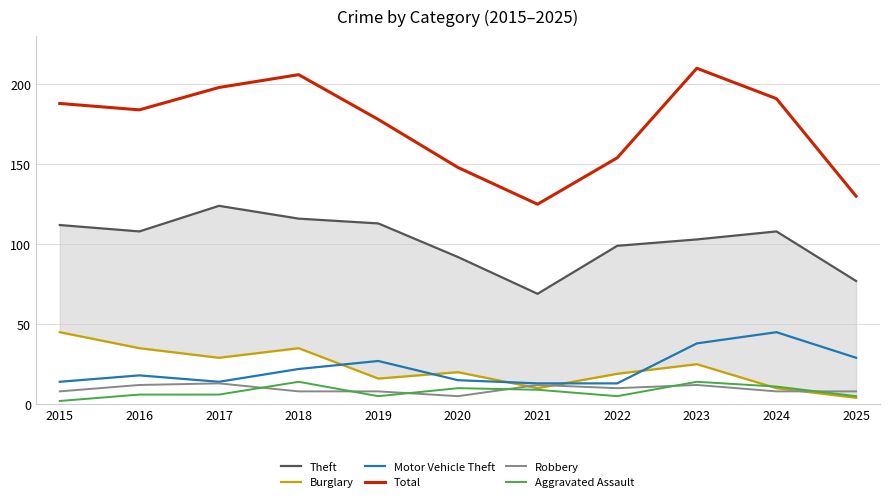

What is the value of the Theft point at the 7th from the left?

69